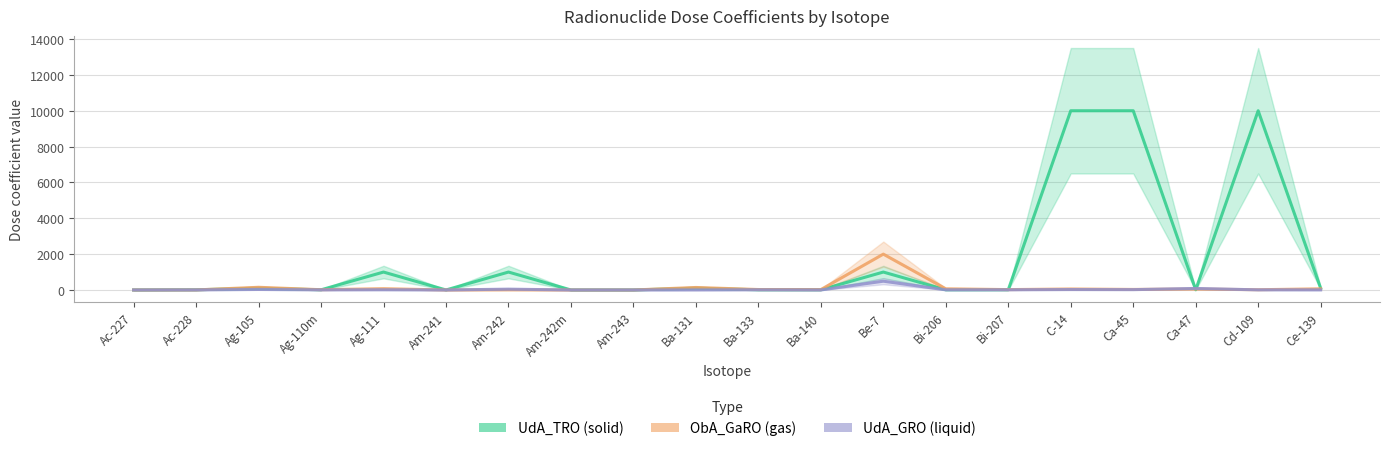

Where is the first local minimum for UdA_TRO (solid)?

Ag-110m